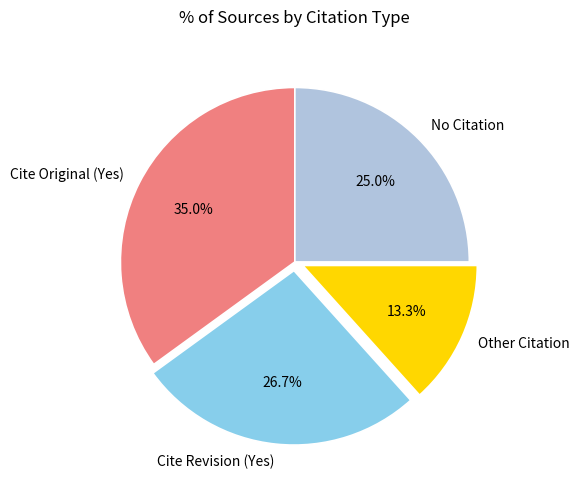

Rank the categories by value from lowest to highest.

Other Citation, No Citation, Cite Revision (Yes), Cite Original (Yes)